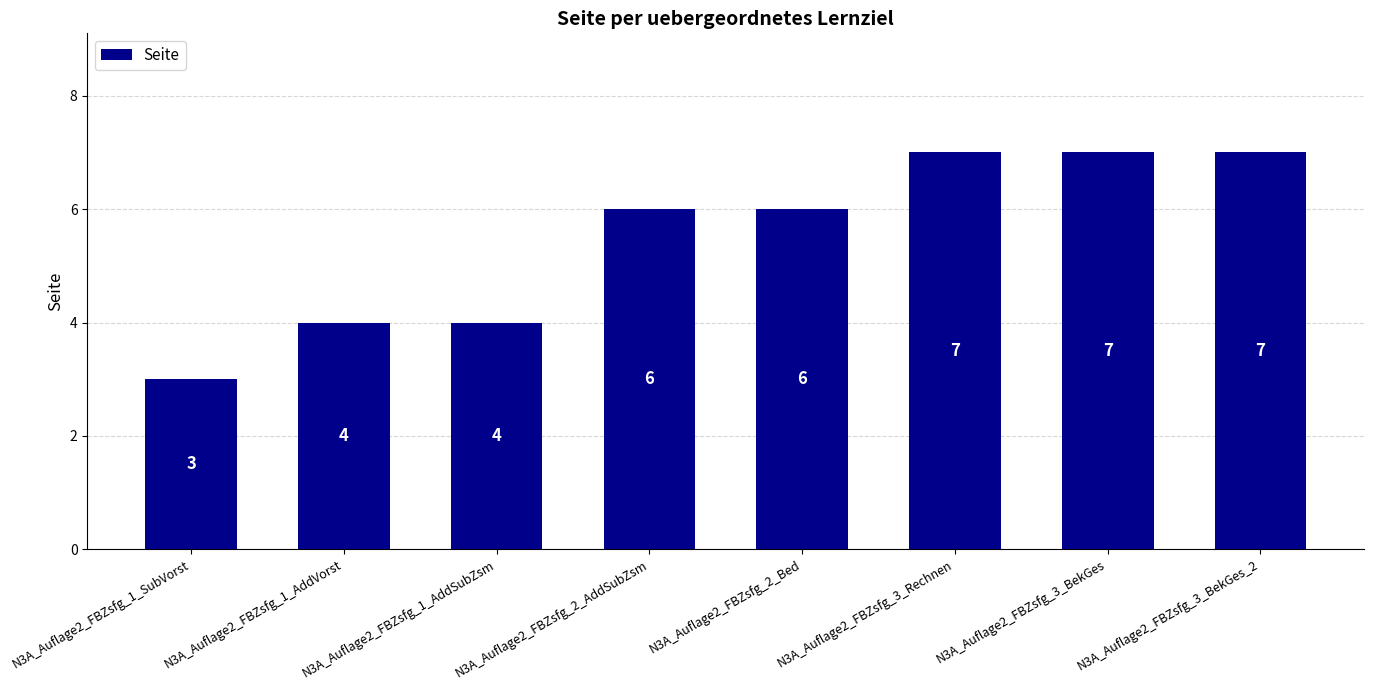

Are the bars grouped side by side (vs. stacked)?

No